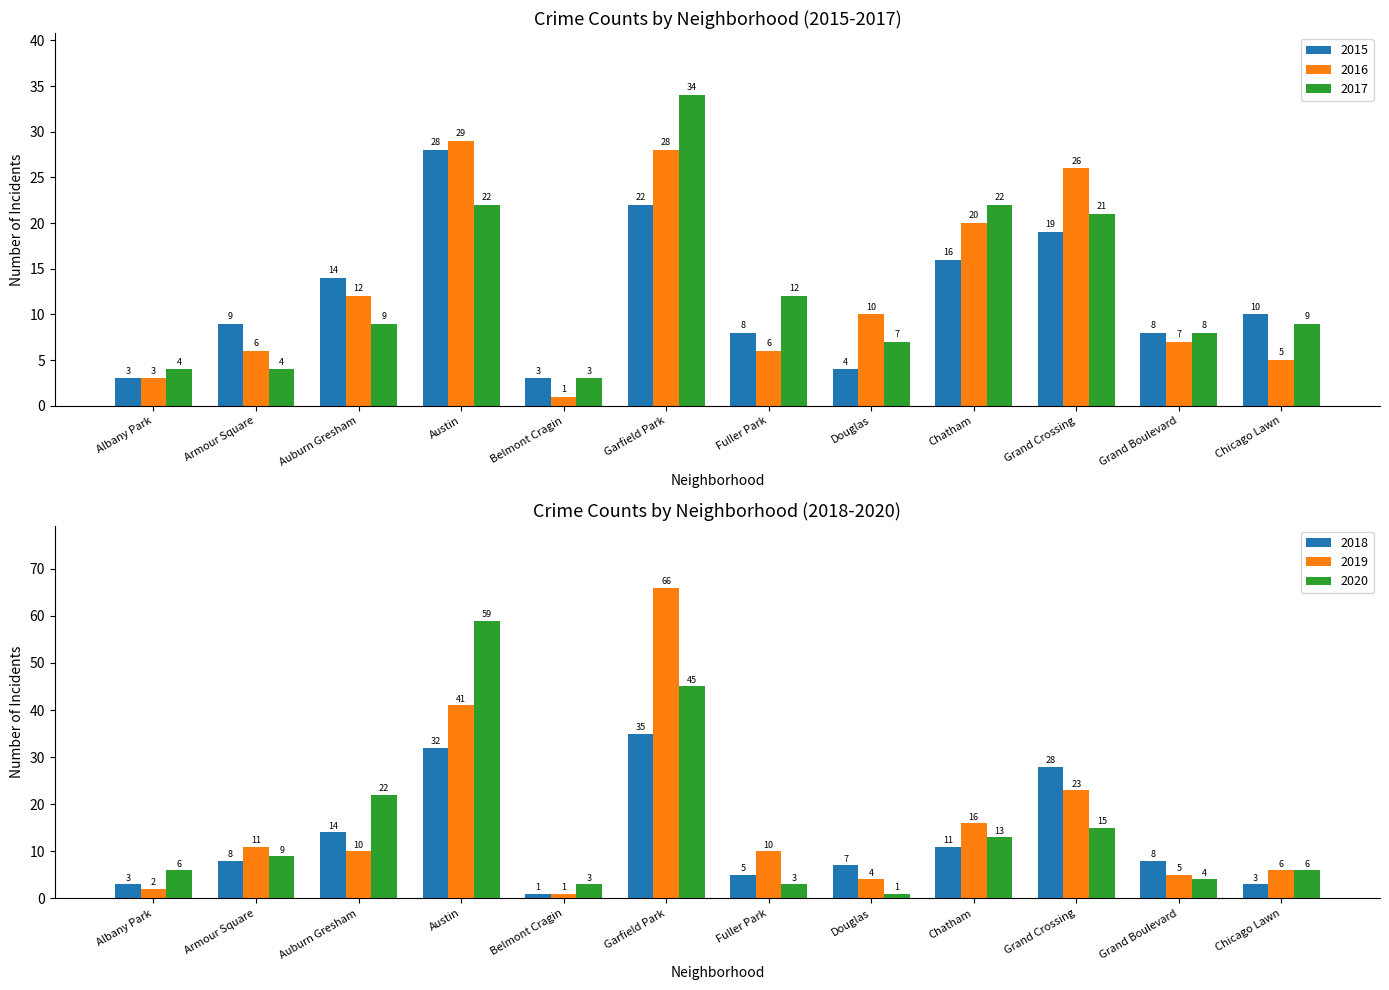

The 2020 series shows 27 at Garfield Park. True or false?

False